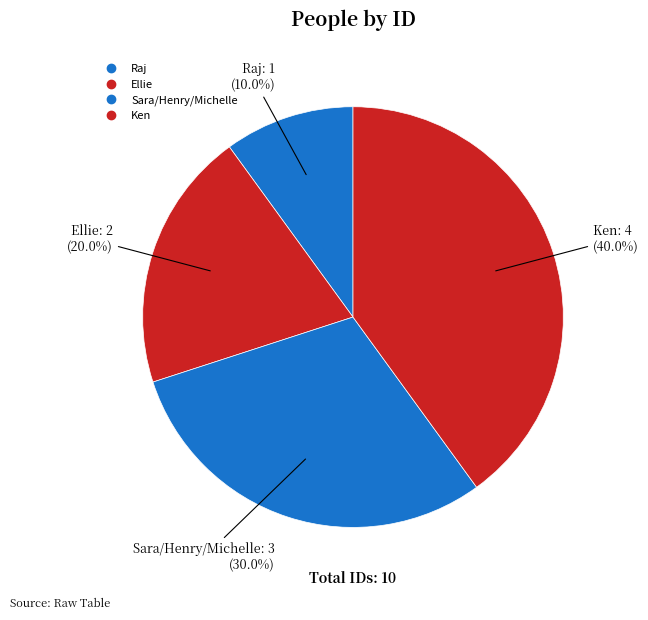

Is Raj the majority of the pie?

No